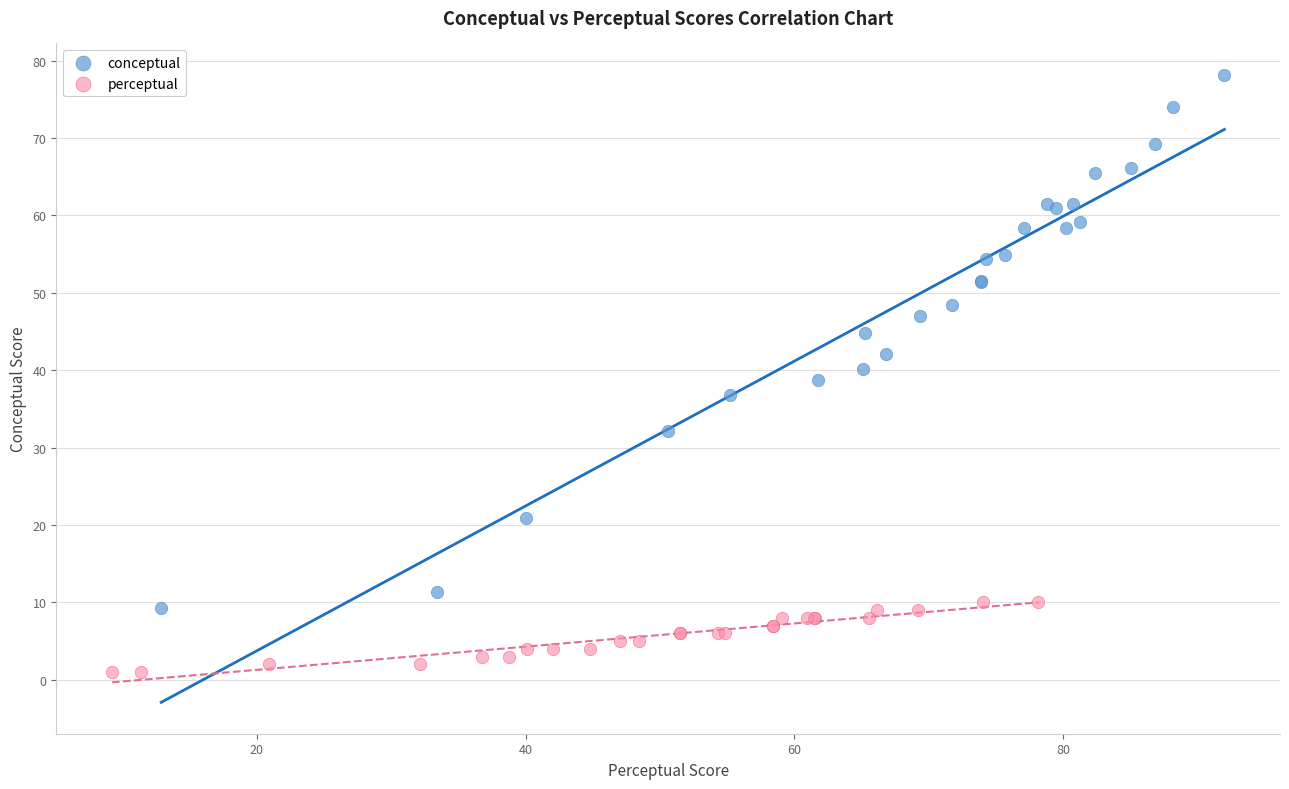

What are all the series names shown in the legend?

conceptual, perceptual